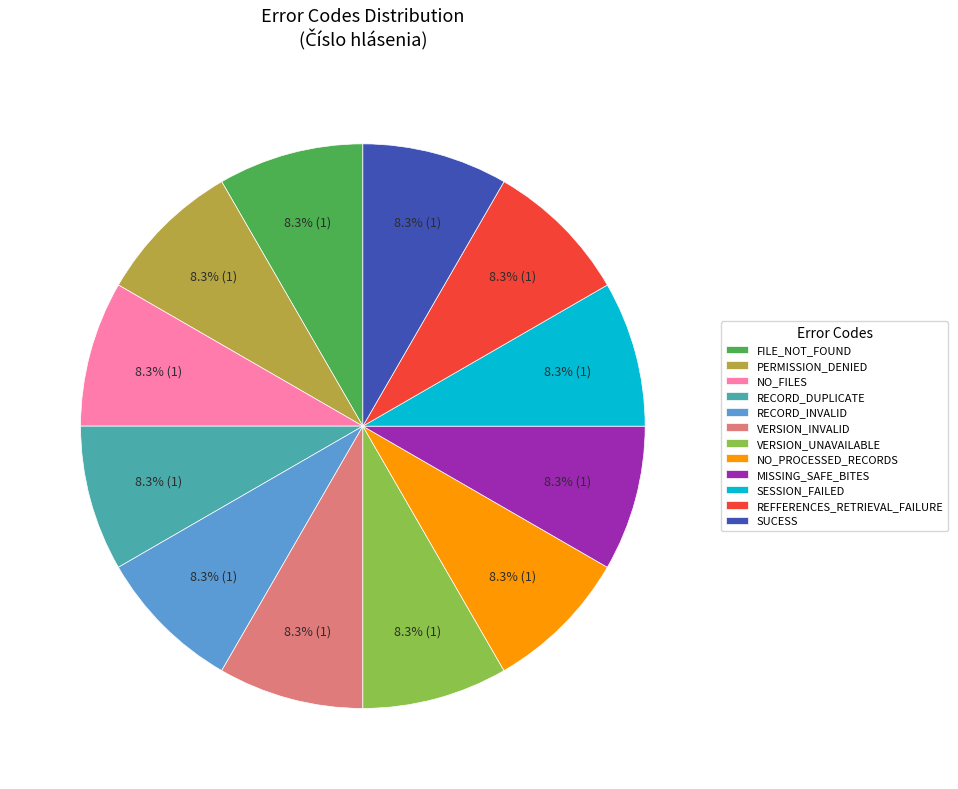

Is NO_FILES the majority of the pie?

No